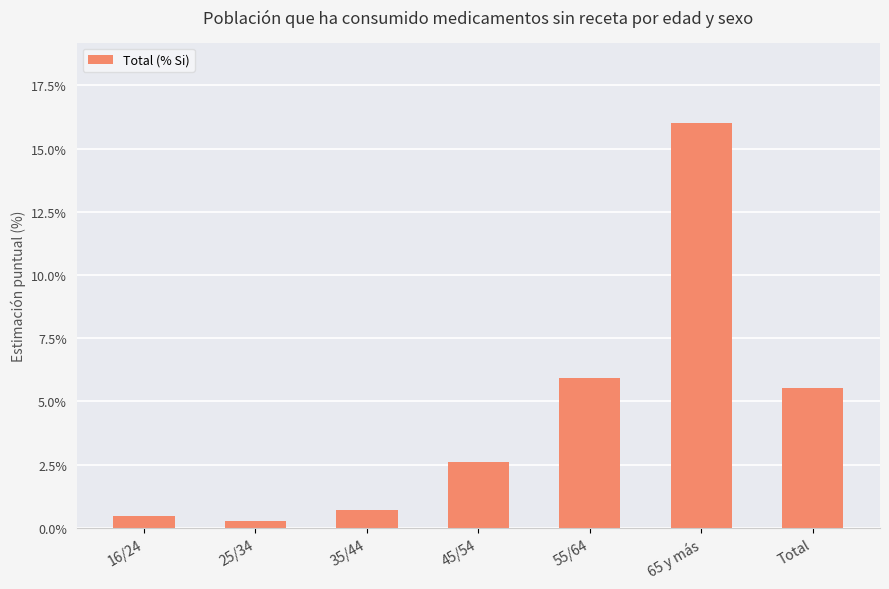

Rank the categories by value from highest to lowest.

65 y más, 55/64, Total, 45/54, 35/44, 16/24, 25/34